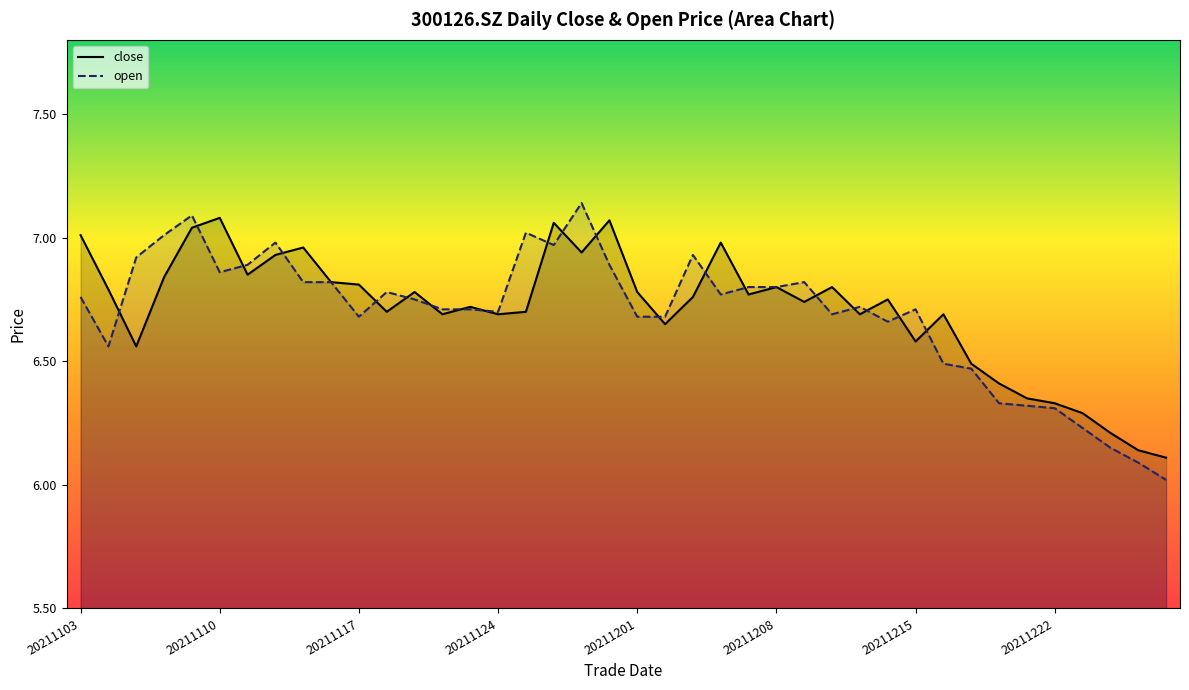

What is the maximum value shown in the chart?

7.1